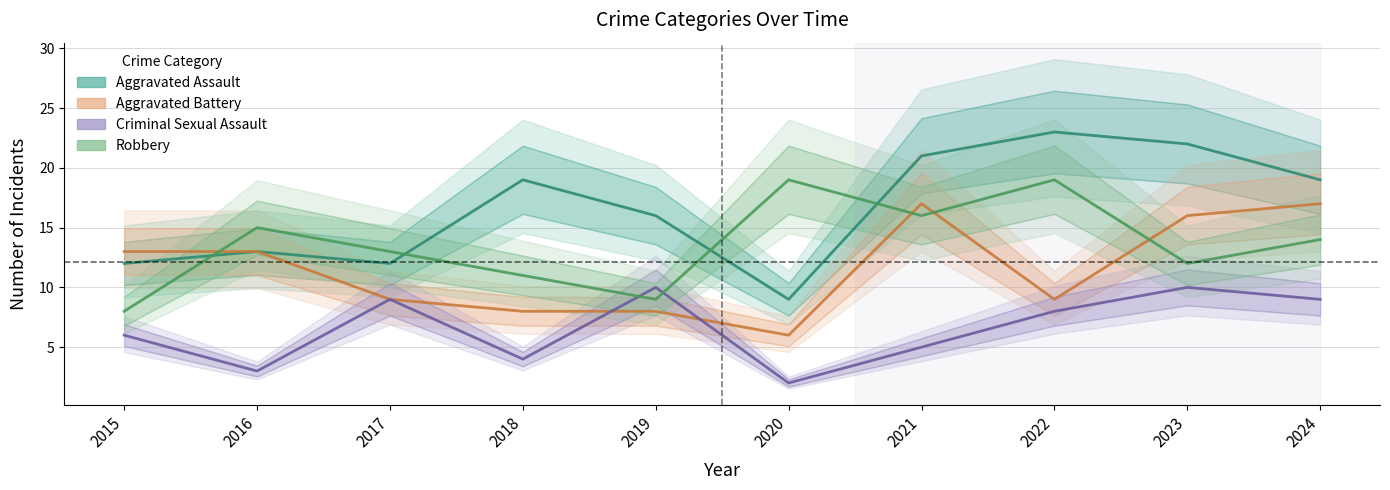

Which has a higher value, 2020 or 2023?

2023